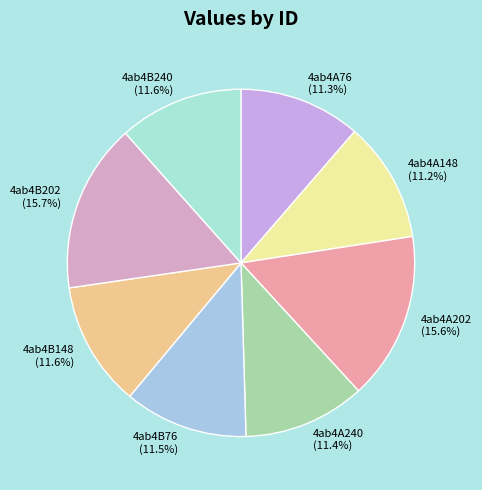

Is there a majority slice in this chart?

No